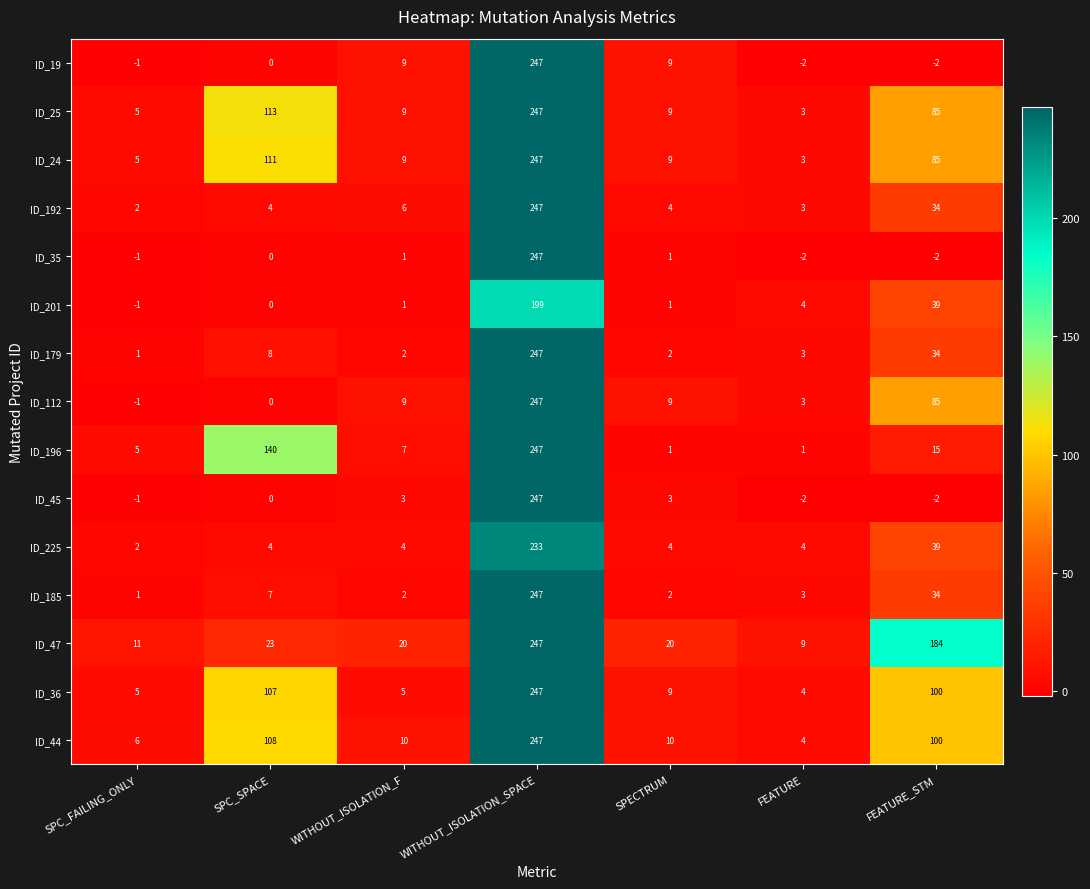

What is the difference between the maximum and minimum values in the ID_196 series?

246